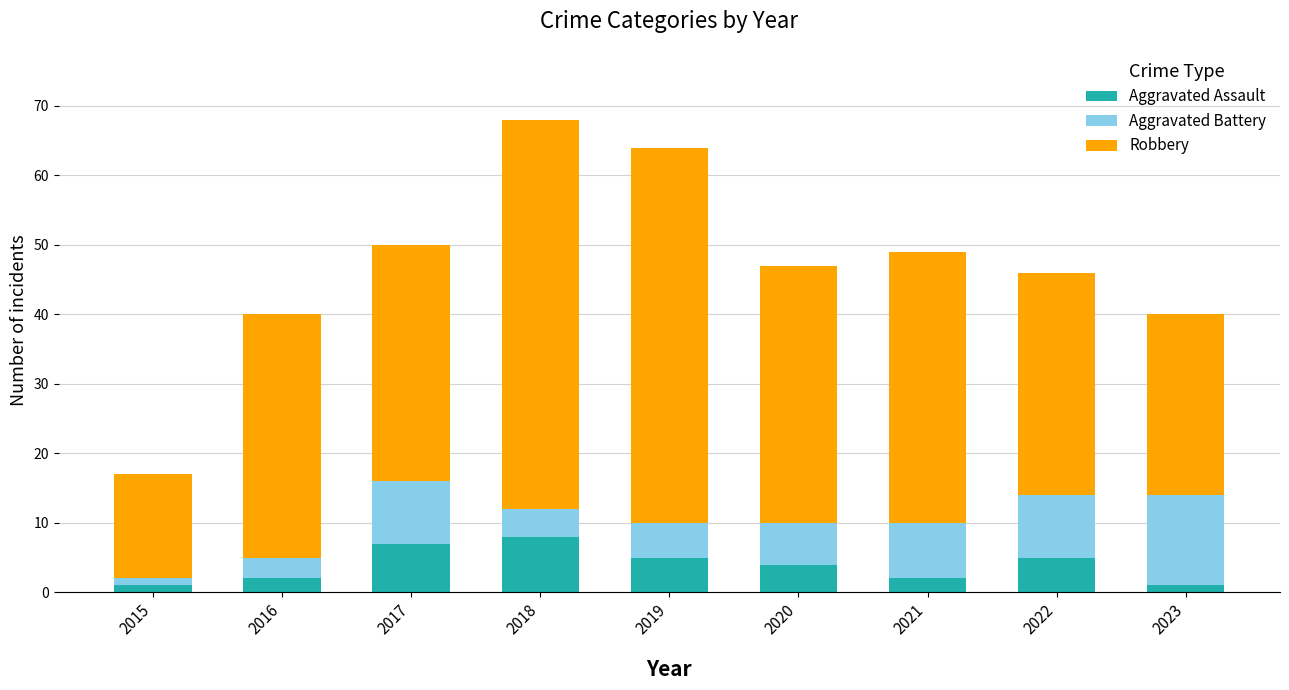

The value of Aggravated Assault at 2020 is 4. True or false?

True